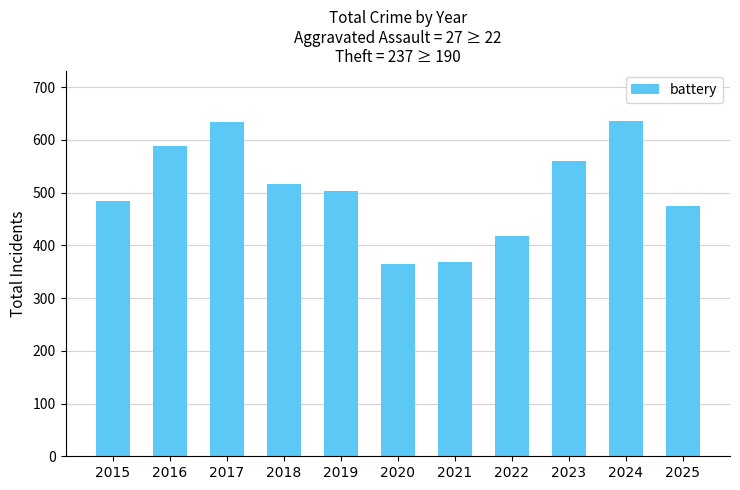

What is the sum of the values at 2021 and 2024?

1005